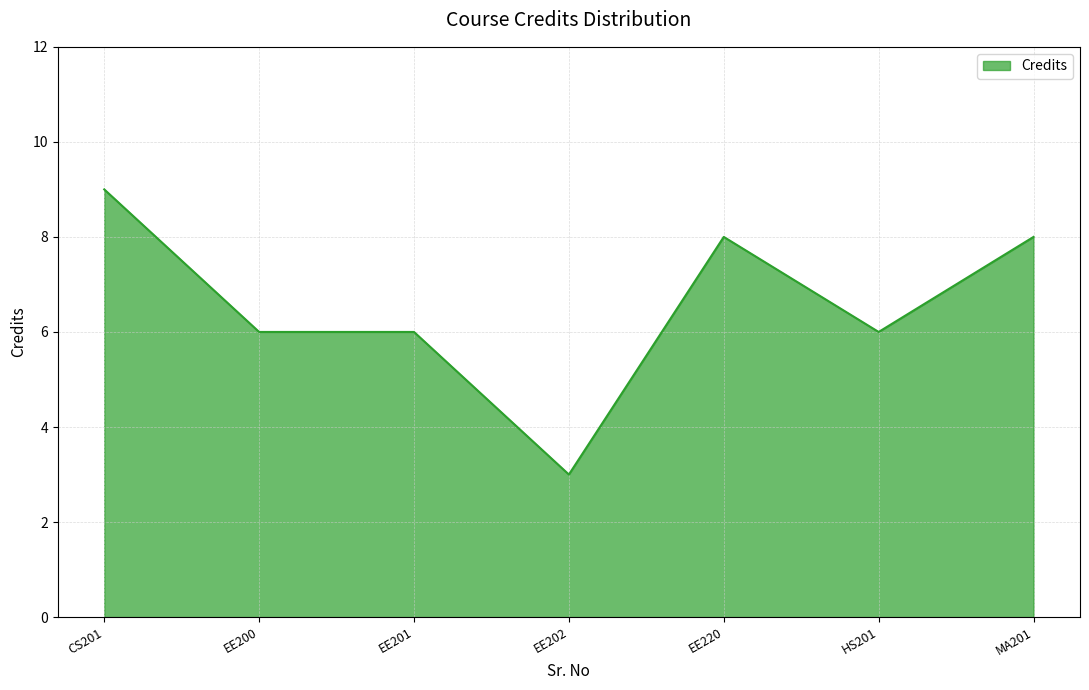

Does the chart have visible grid lines?

Yes